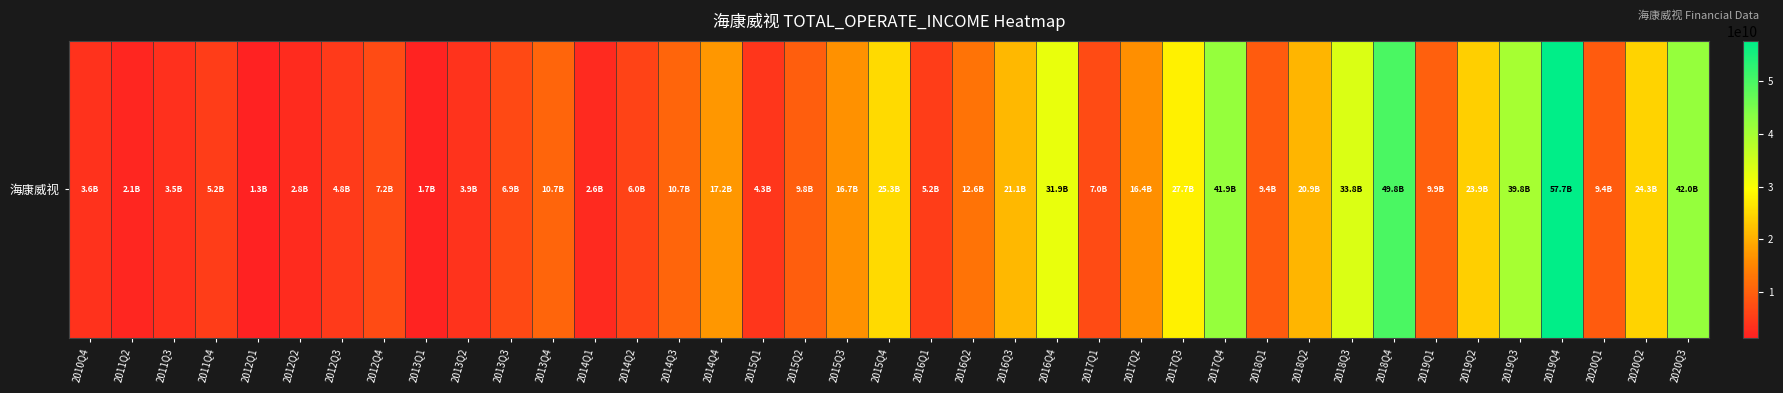

The chart shows a value of 33802691201.1 at 2018Q3. True or false?

True